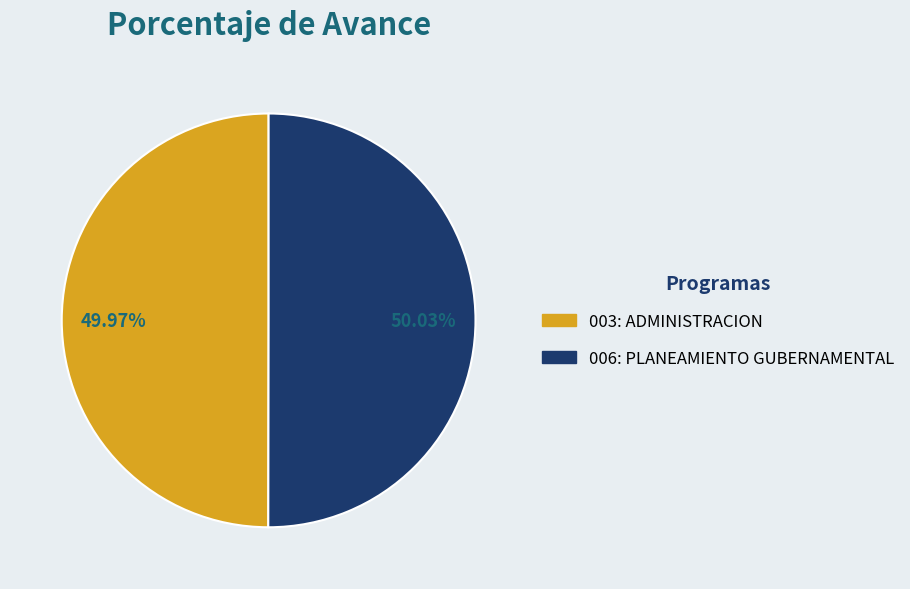

What is the ratio of the value at 006: PLANEAMIENTO GUBERNAMENTAL to the value at 003: ADMINISTRACION?

1.0